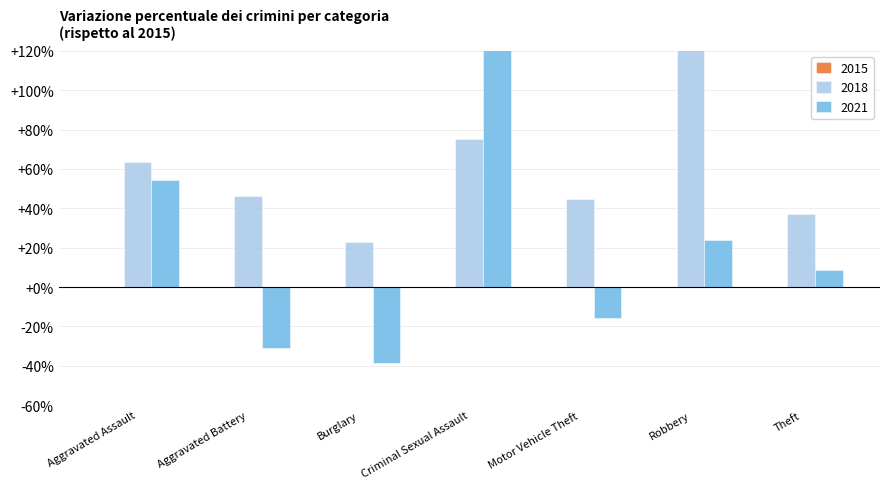

At which label does 2015 reach its peak?

Theft